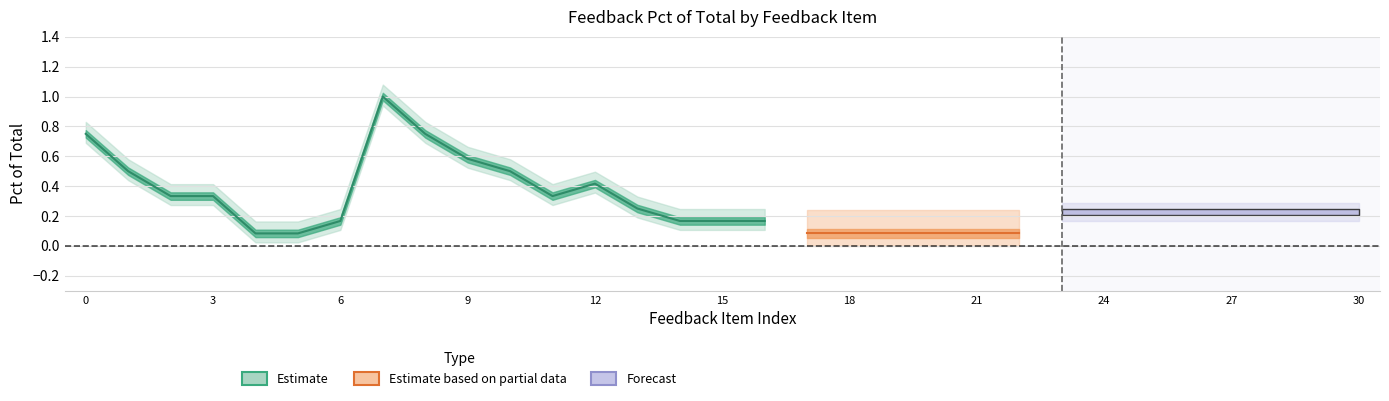

What is the value of the Estimate based on partial data point at the 7th from the left?

0.2